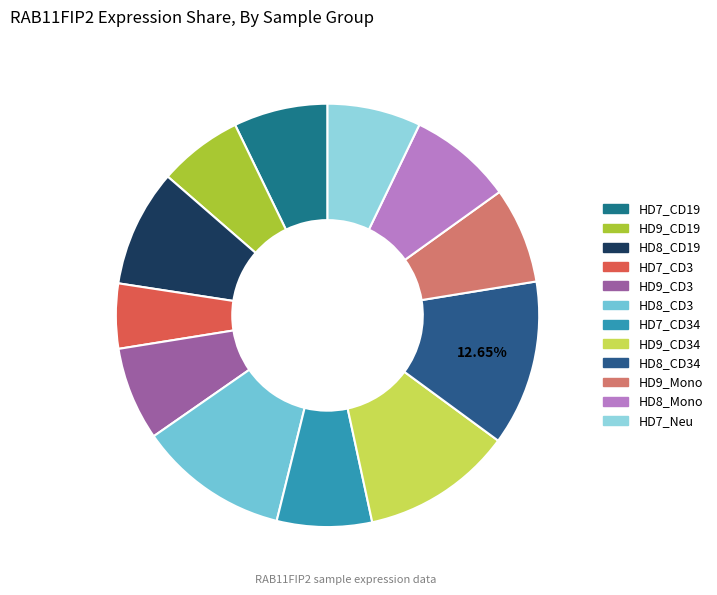

Which category has the biggest portion of the pie?

HD8_CD34